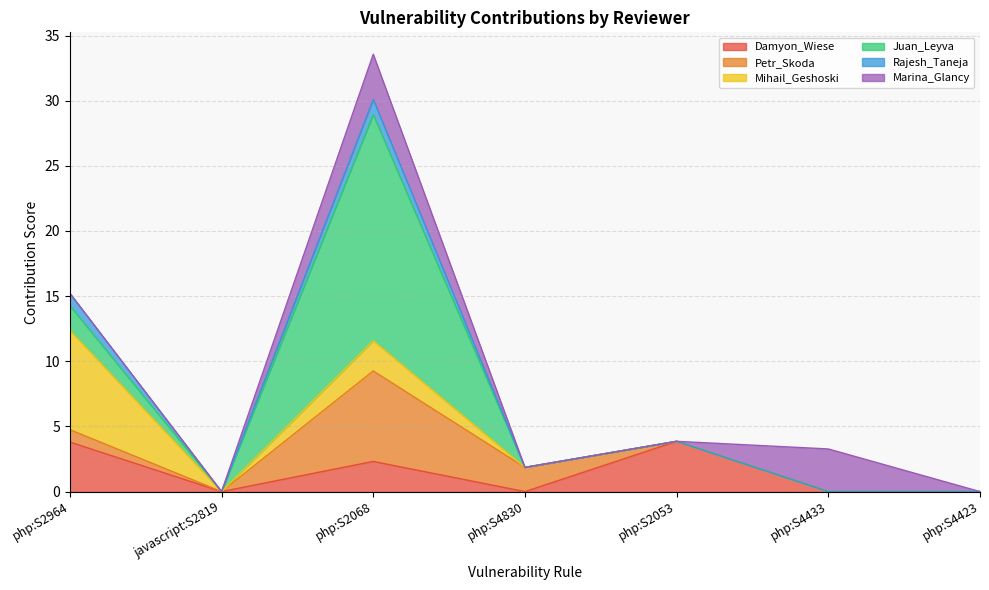

True or false: Mihail_Geshoski has a value of 7.6 at php:S2964.

True